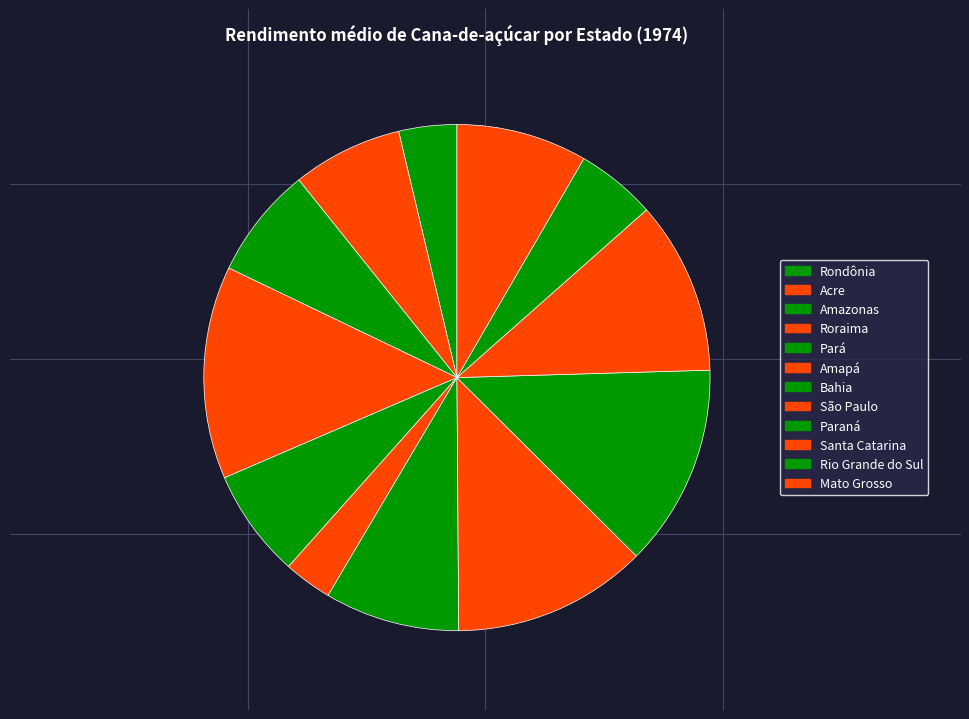

How many segments does this pie chart have?

12